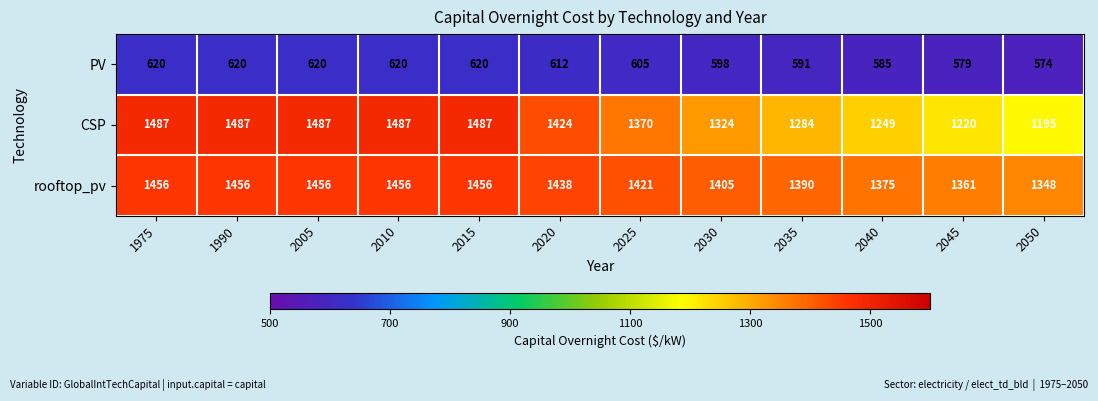

At which label is CSP closest to 1341?

2030